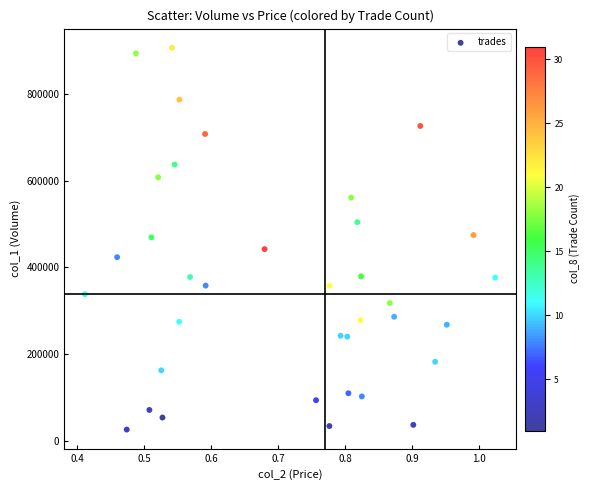

What is the range of X values (max minus min)?

0.6